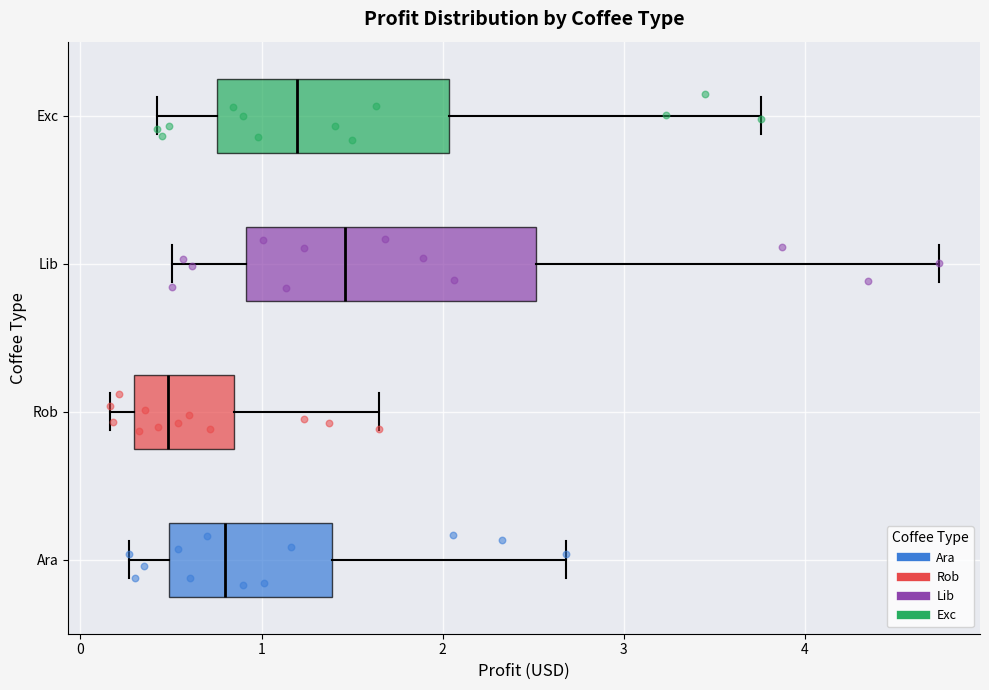

Which box's median line is the furthest to the right?

Lib